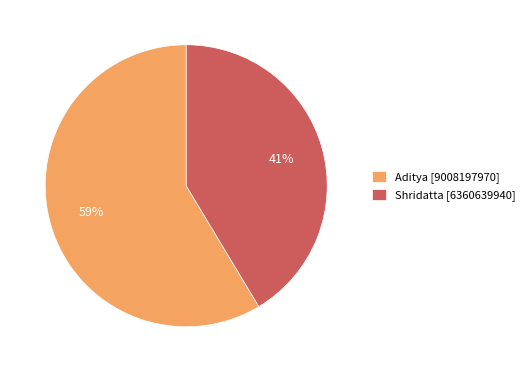

Is there a majority slice in this chart?

Yes